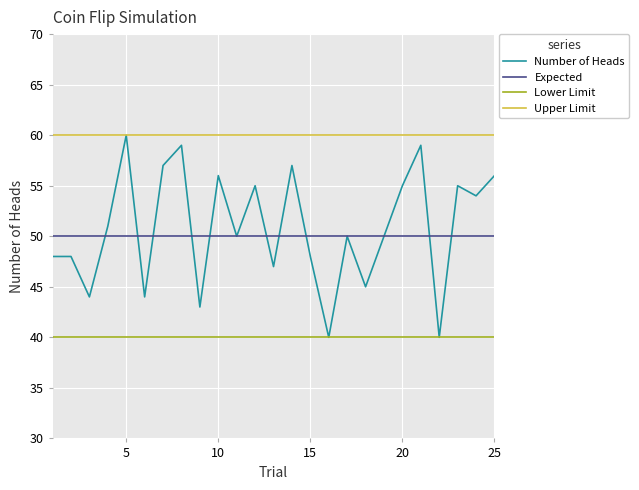

Which series has the widest spread of values?

Number of Heads